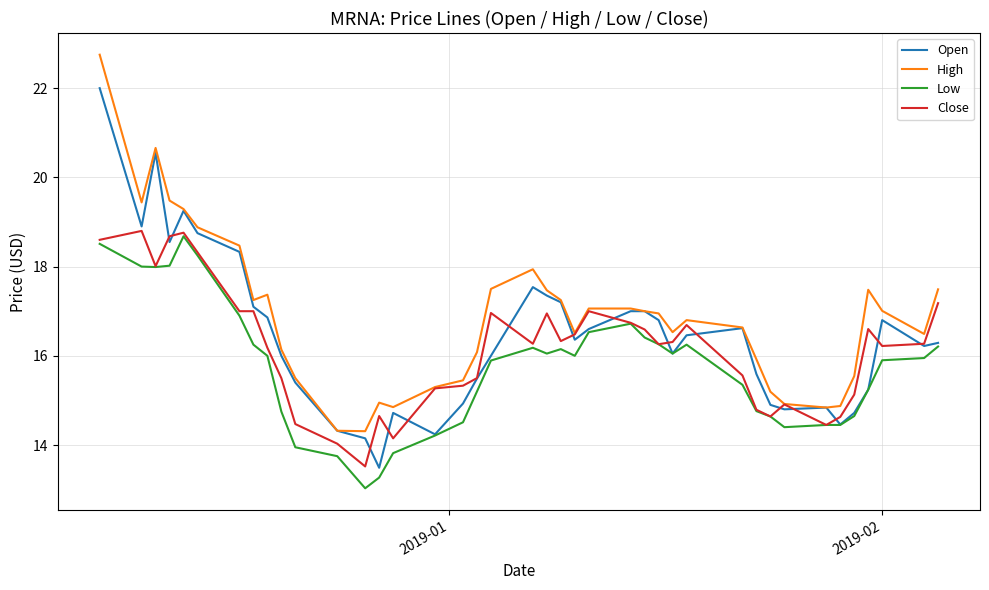

How many values in the High series are below 16?

13